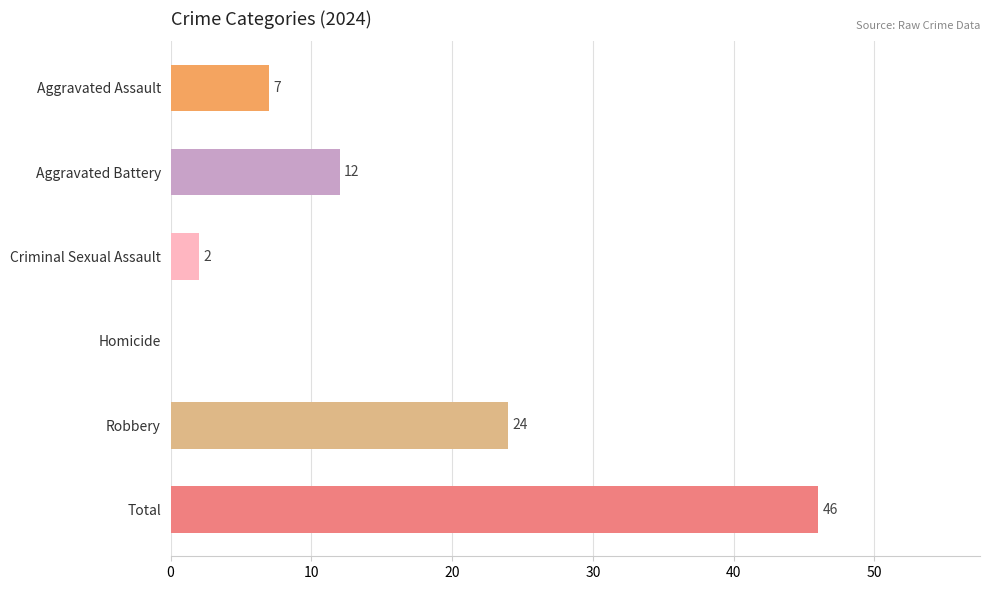

Which label corresponds to the largest value in the chart?

Total